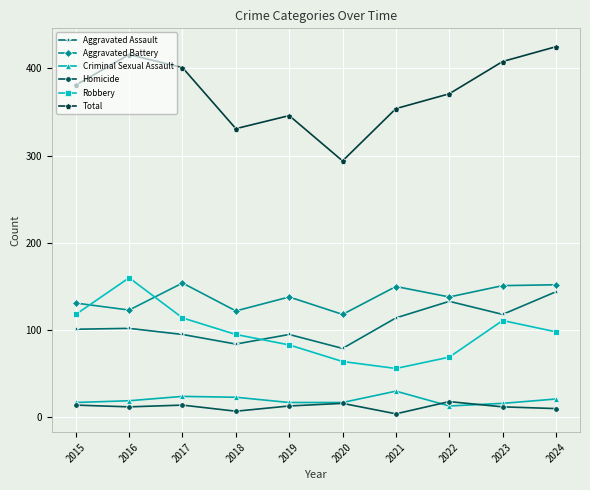

True or false: Robbery has more than 0 points higher than both neighbors.

True